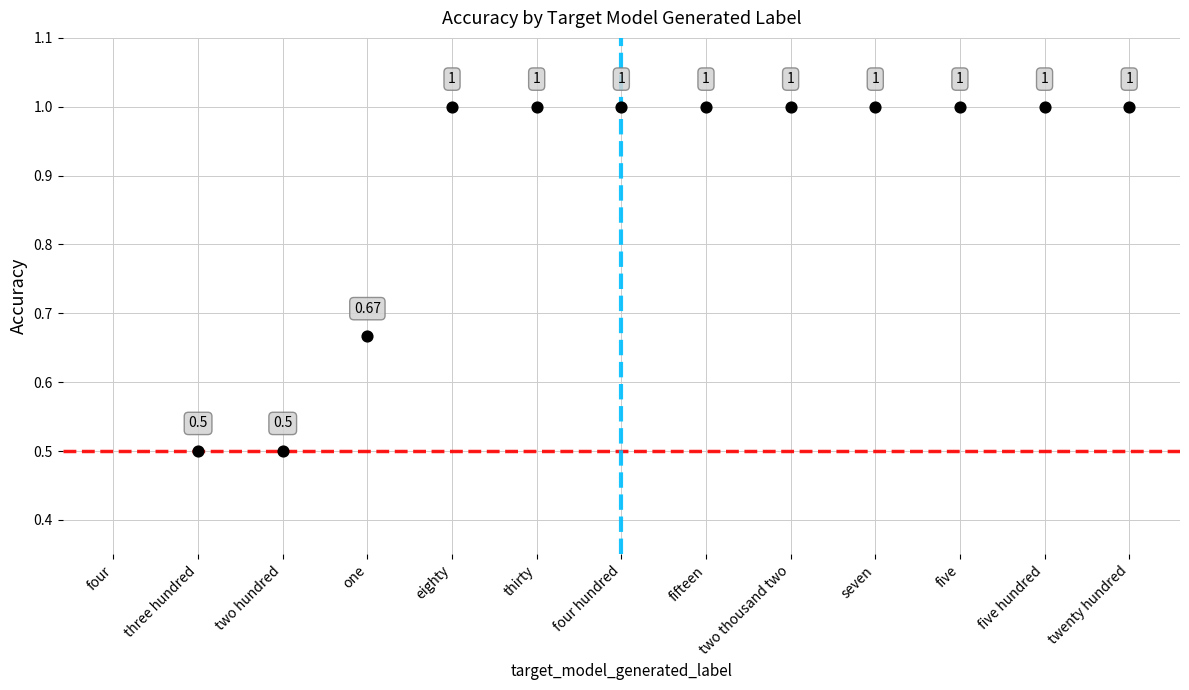

Which has a higher value, two hundred or thirty?

thirty